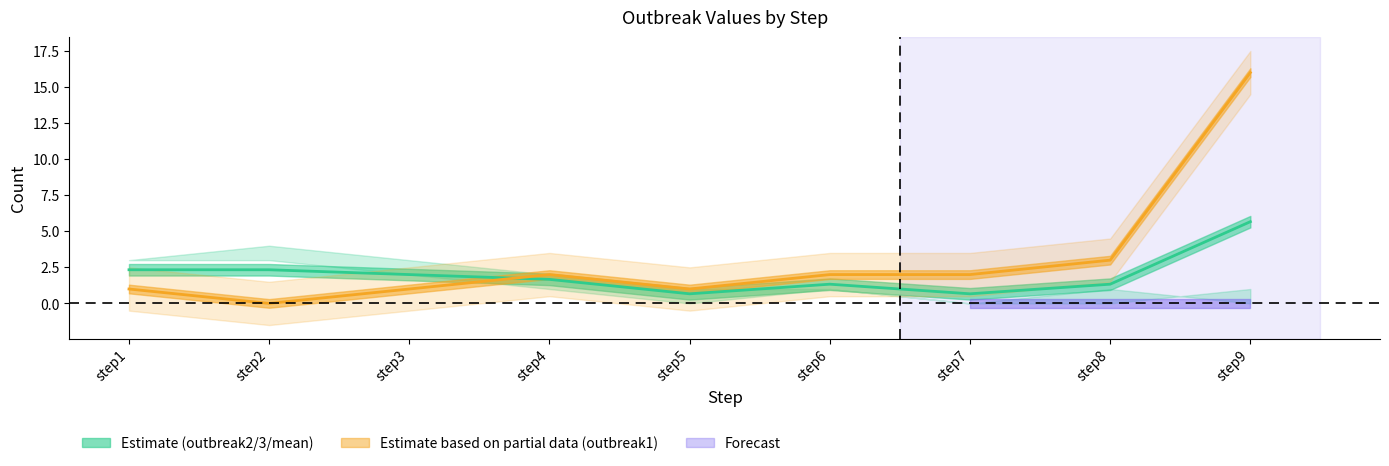

Reading left to right, transcribe all the data shown in this chart.

step1=2.3	step2=2.3	step3=2.0	step4=1.7	step5=0.7	step6=1.3	step7=0.7	step8=1.3	step9=5.7